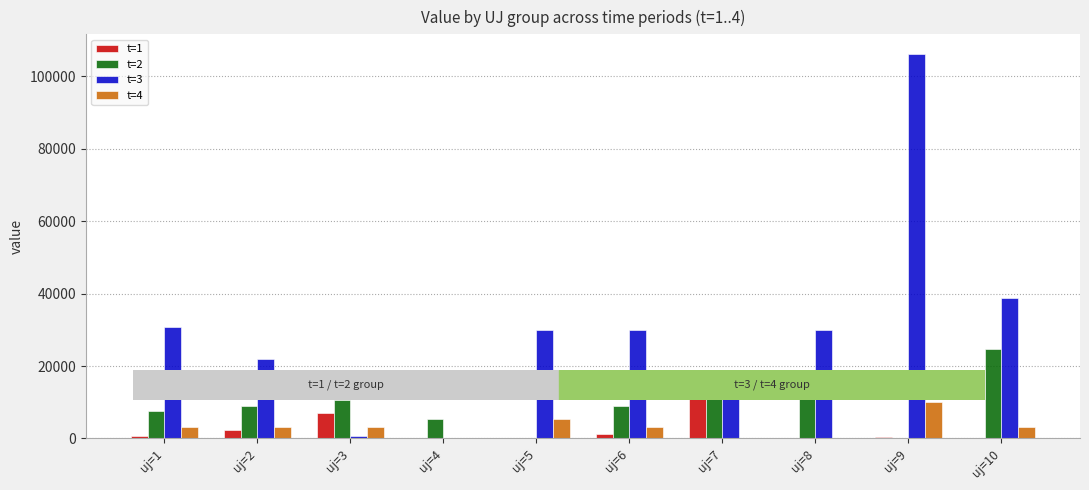

What is the maximum value for t=3?

106266.7